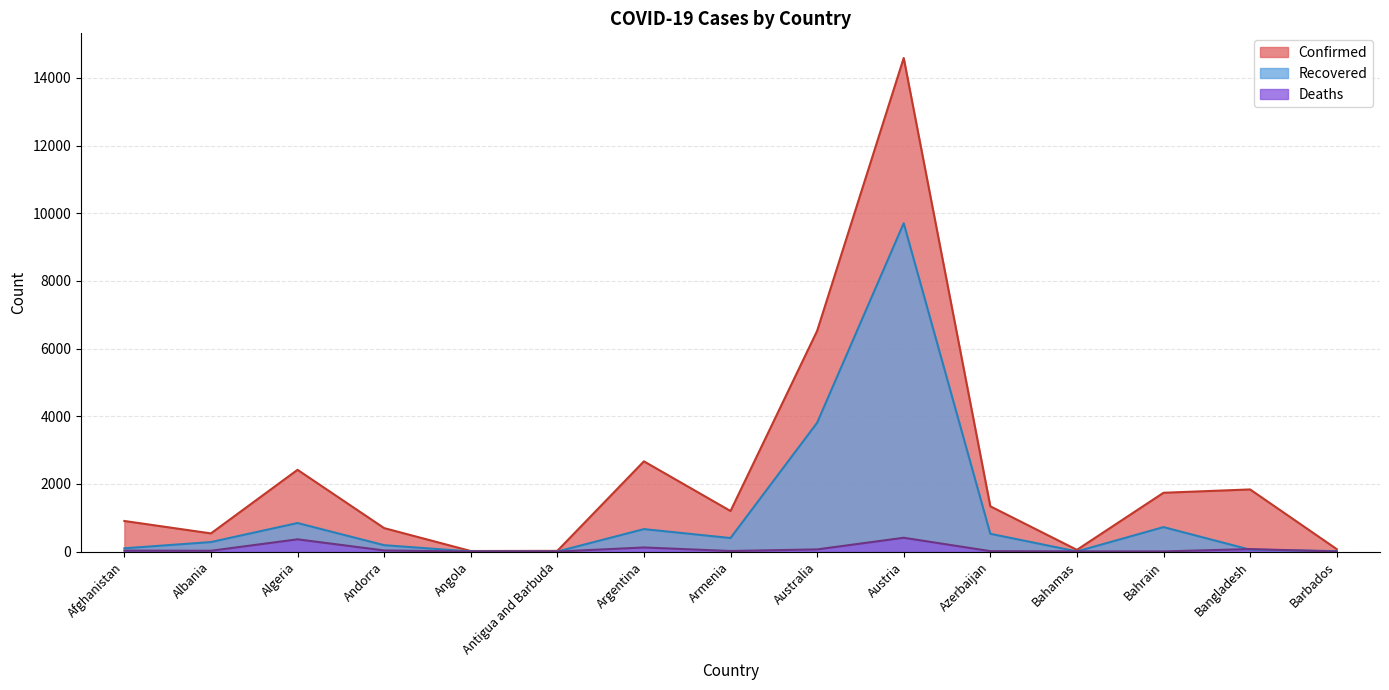

Which series changed the most between Bahamas and Bangladesh?

Confirmed